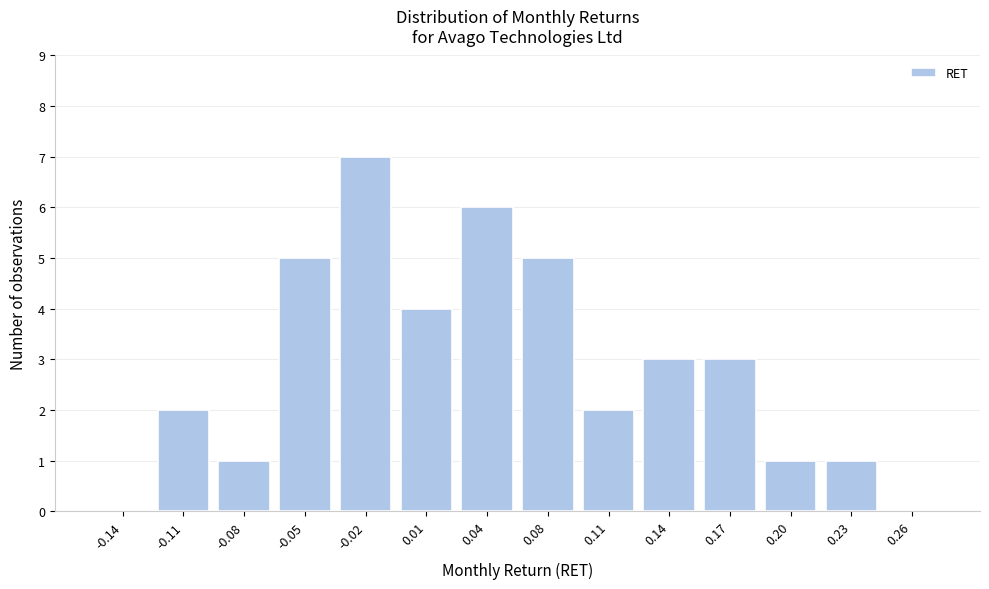

Reading left to right, transcribe this chart: for each bar, give the range it covers on the x-axis and its height. Neither the bar edges nor the heights are printed on the chart, so give them approximately, as read against the axes.

-0.160 to -0.130: 0
-0.130 to -0.095: 2
-0.095 to -0.065: 1
-0.065 to -0.035: 5
-0.035 to -0.005: 7
-0.005 to 0.030: 4
0.030 to 0.060: 6
0.060 to 0.090: 5
0.090 to 0.125: 2
0.125 to 0.155: 3
0.155 to 0.185: 3
0.185 to 0.215: 1
0.215 to 0.250: 1
0.250 to 0.280: 0